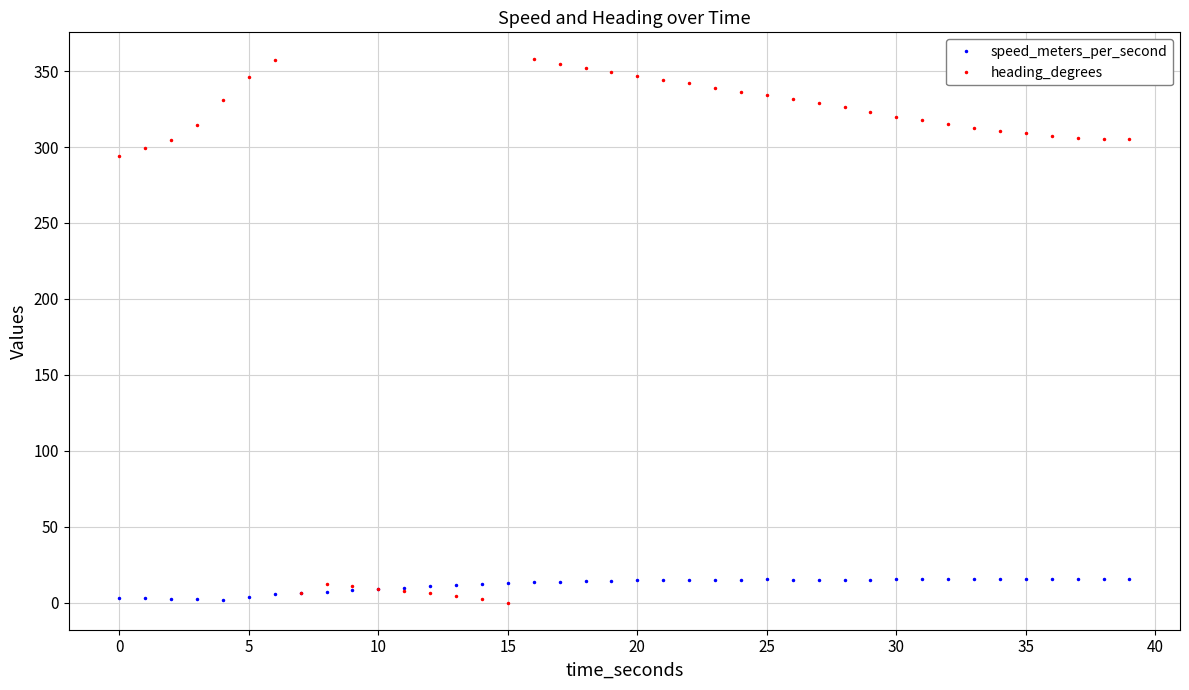

Count the number of categories in the chart.

40